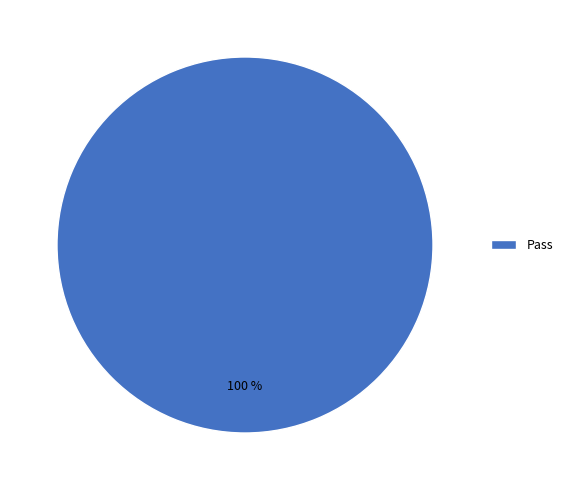

Does any single category account for the majority?

Yes